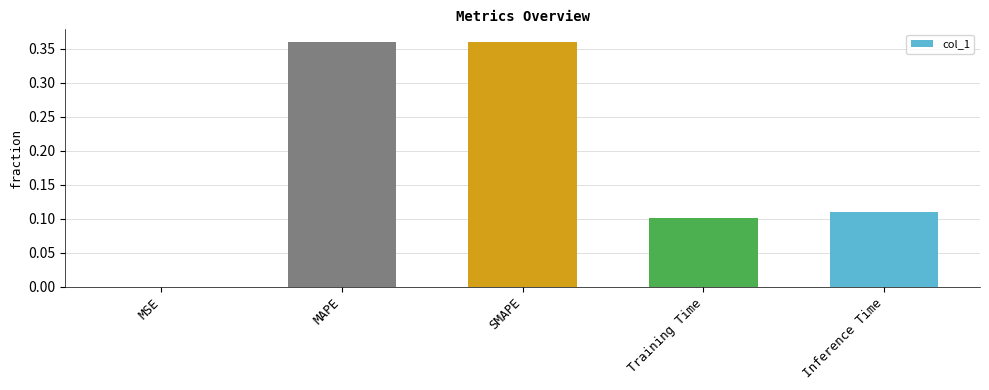

True or false: the data shows 0.6 at MAPE.

False